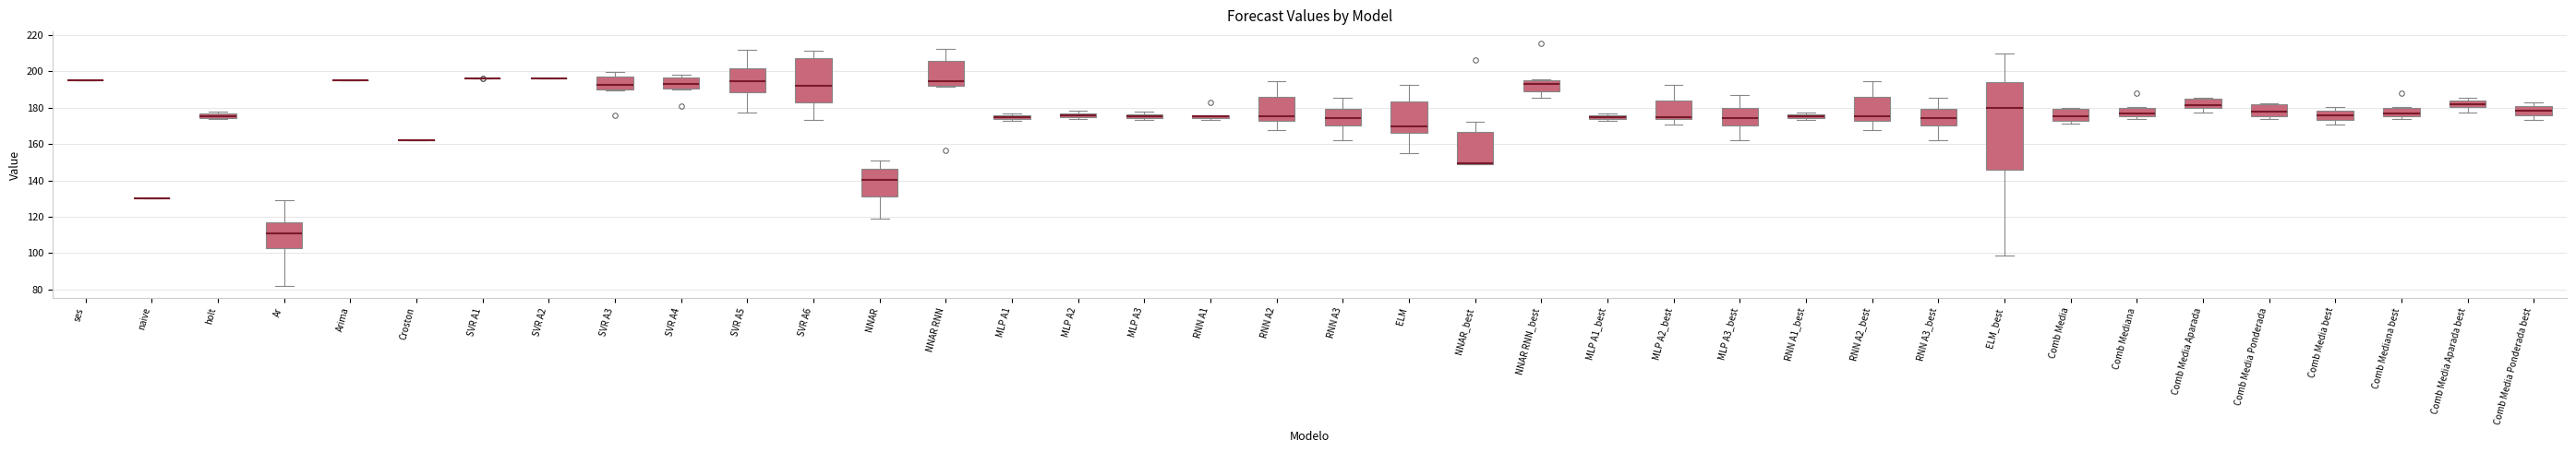

Where does the median line of the box for Comb Media Aparada sit on the y-axis? The values are not printed on the chart, so give them approximately, as read against the axis.

182